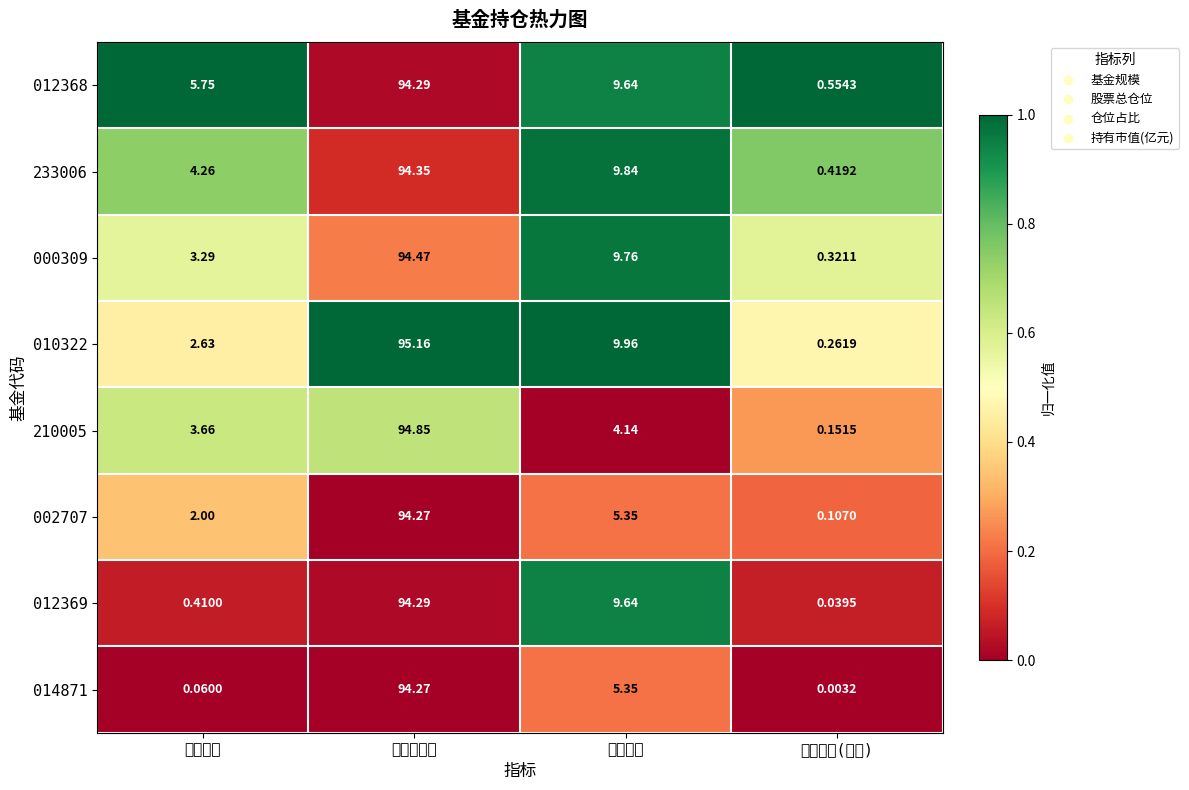

List the labels in order of 002707 value, smallest first.

持有市值(亿元), 基金规模, 仓位占比, 股票总仓位